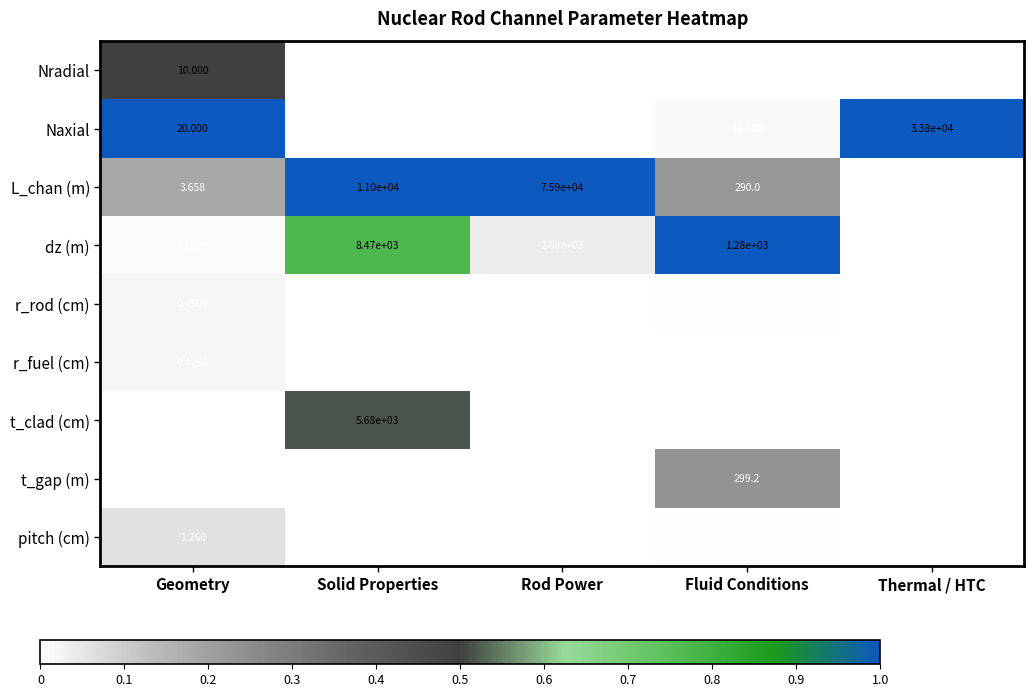

At which category is the sum across all series the highest?

Rod Power